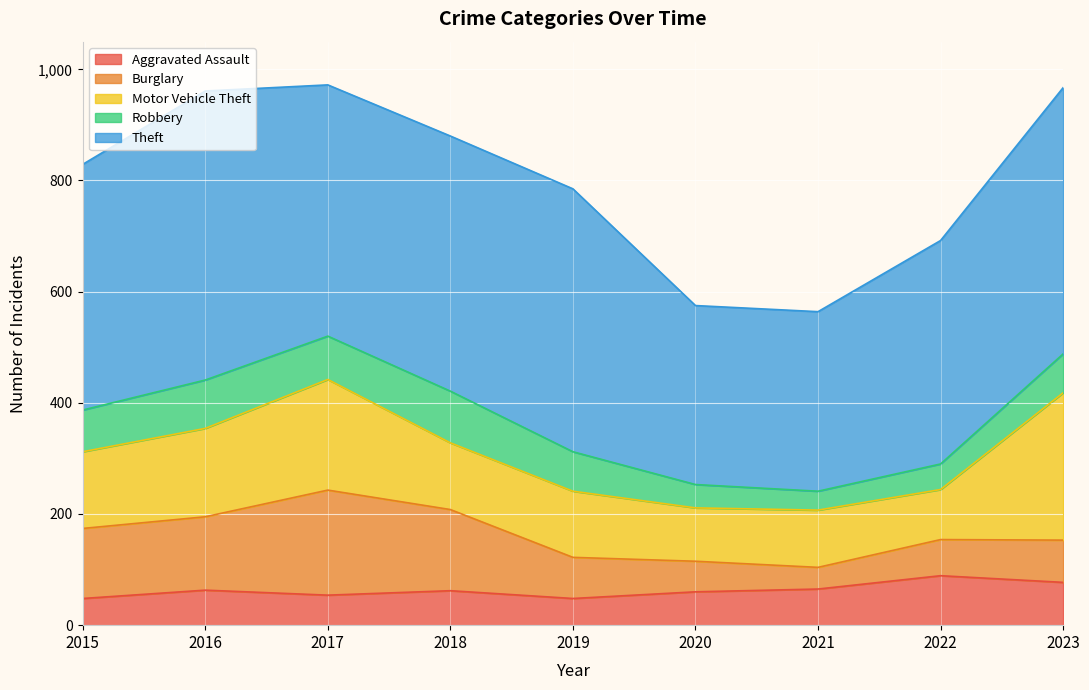

What is the average value of the Burglary series?

100